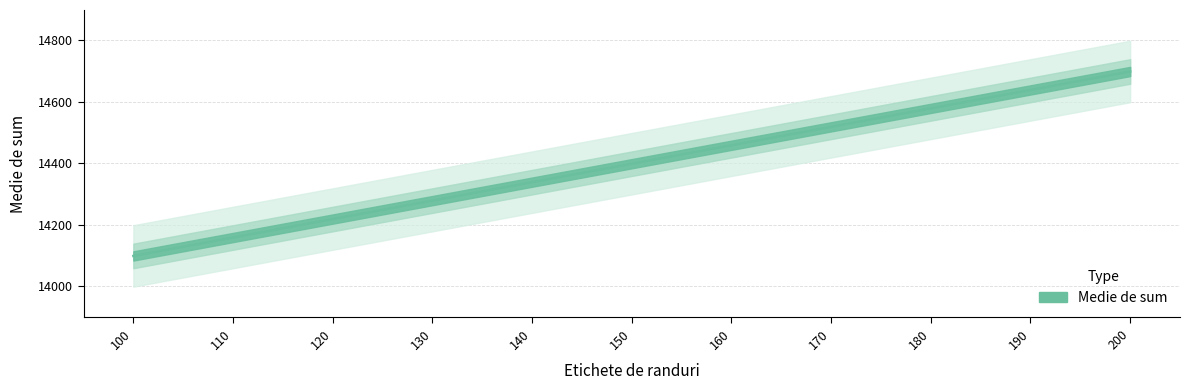

Where is the data nearest to the value 14399?

150